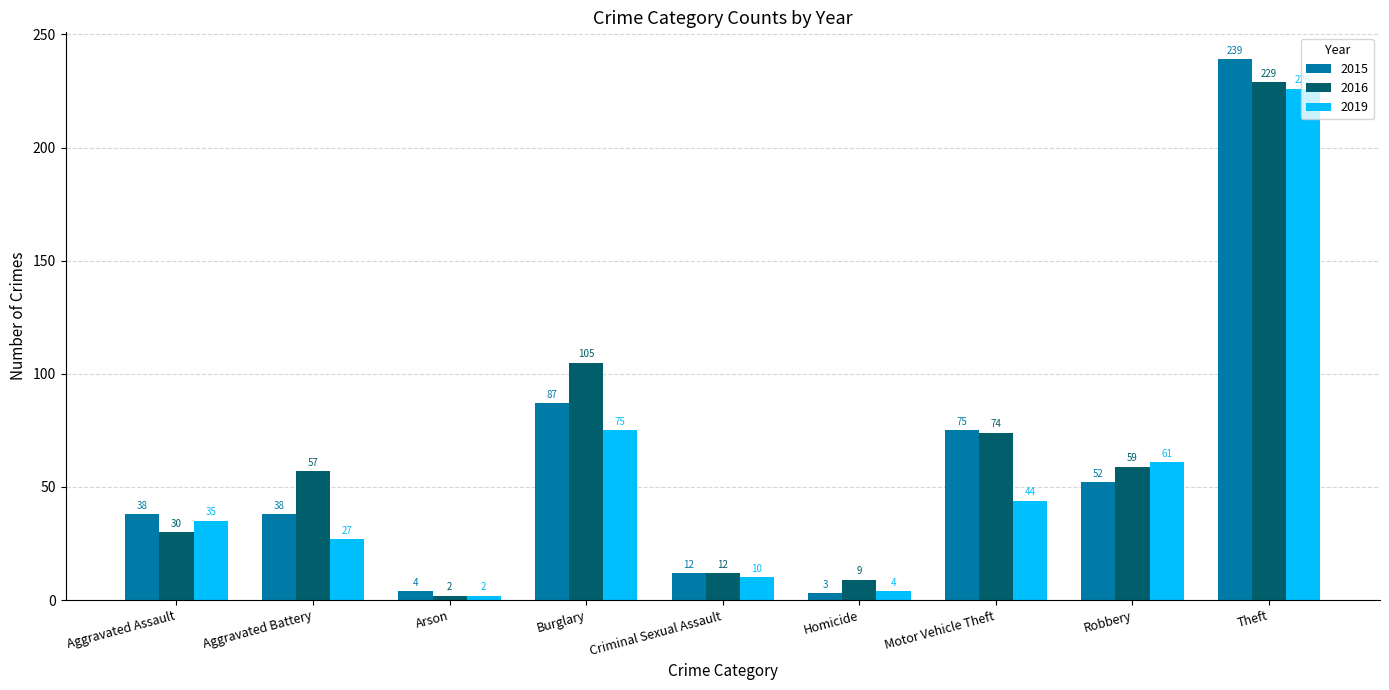

True or false: 2015 has a value of 38 at Aggravated Assault.

True